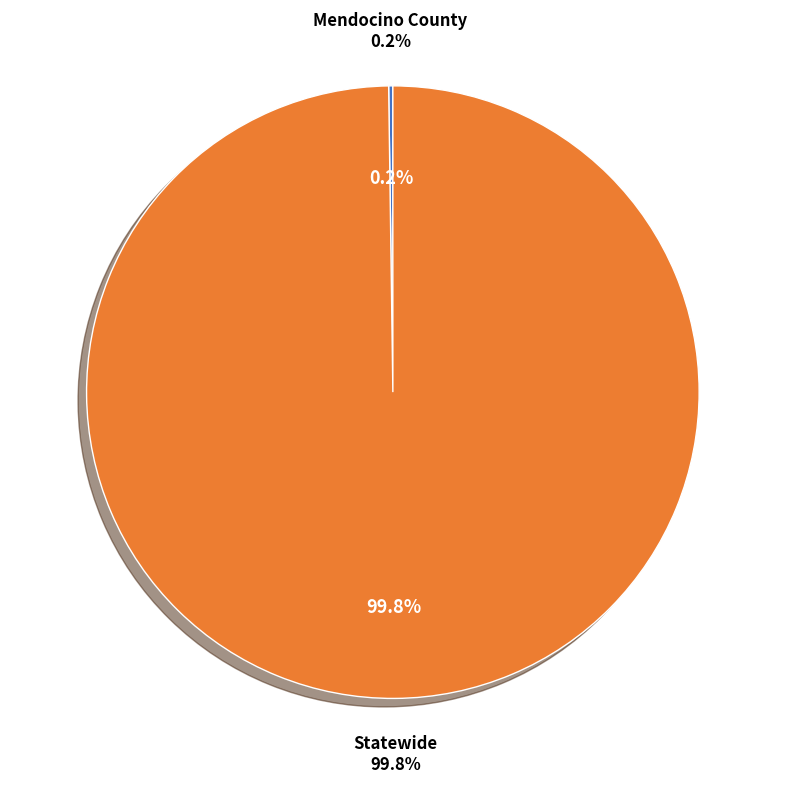

How many segments does this pie chart have?

2